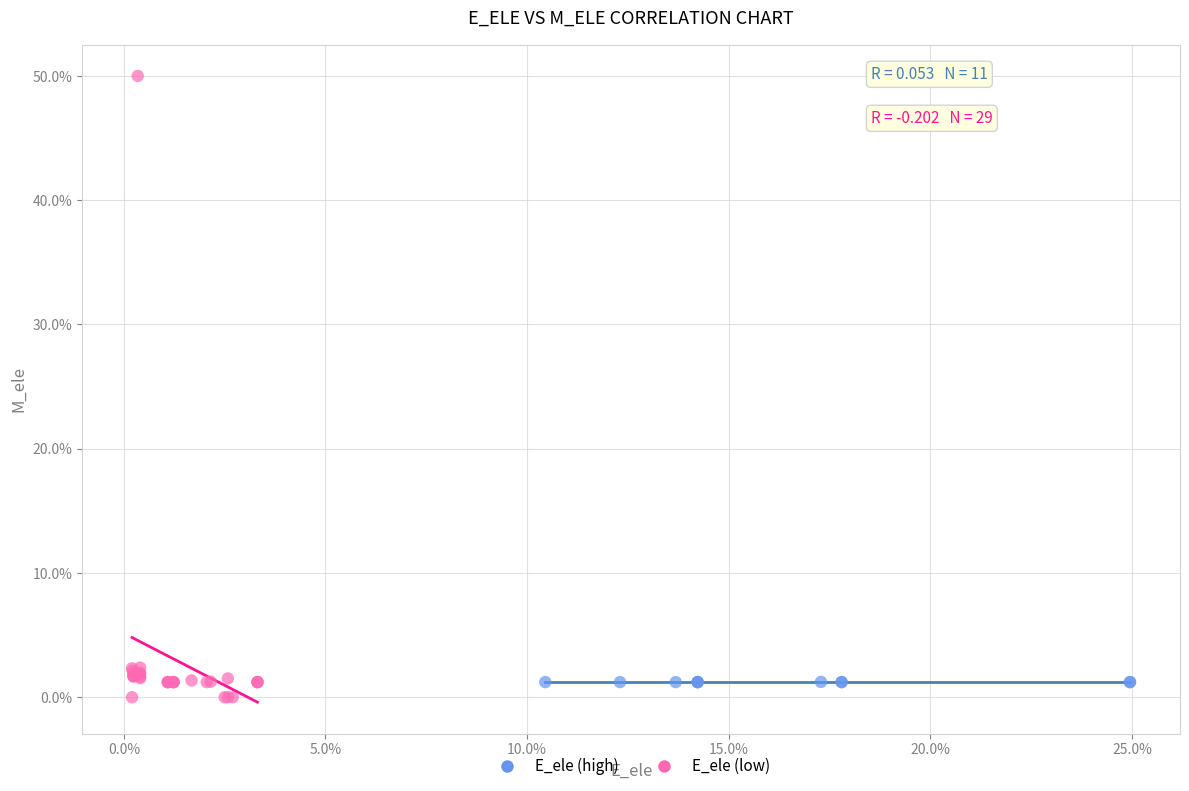

Which series reaches the maximum Y coordinate?

E_ele (low)